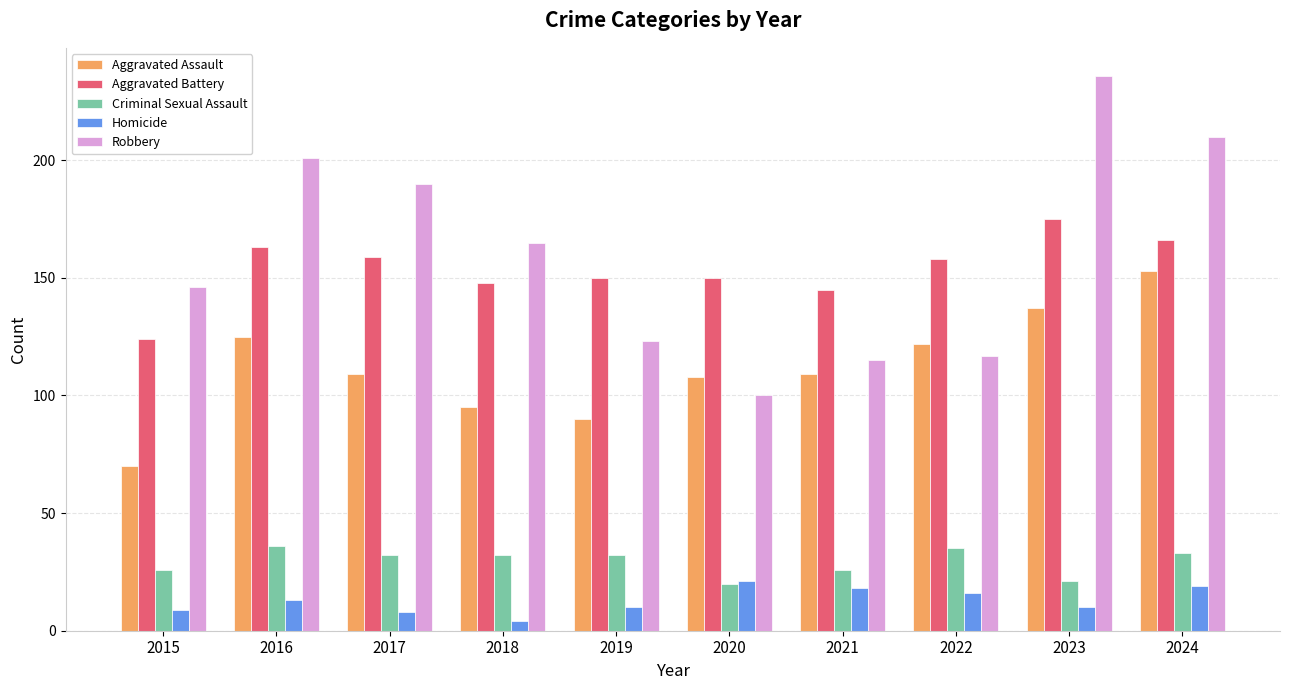

What is the spread (max minus min) of values at 2018?

161